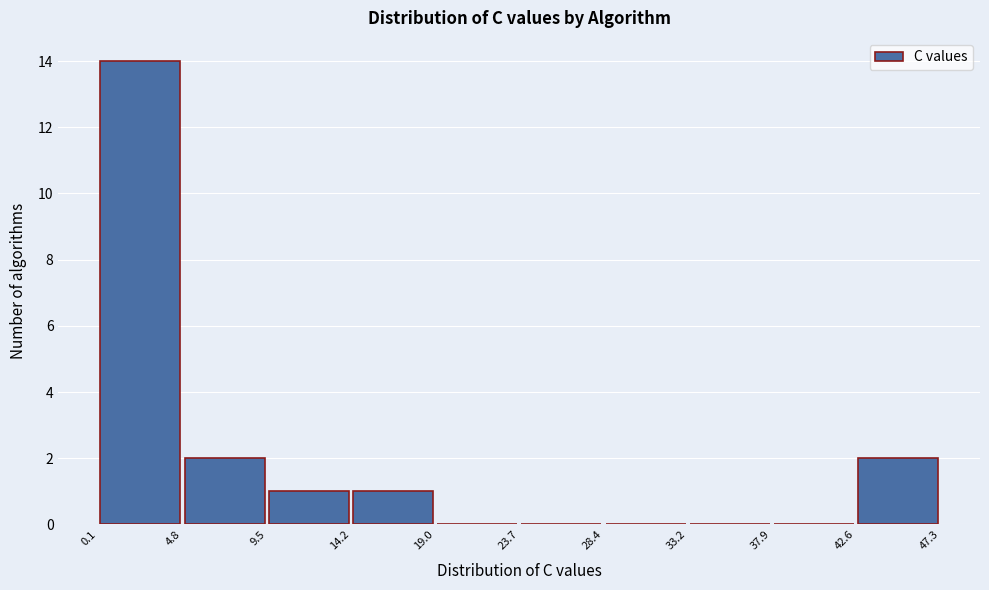

Reading left to right, transcribe this chart: for each bar, give the range it covers on the x-axis and its height. The values are not printed on the chart, so give them approximately, as read against the axis.

0.1 to 4.8: 14
4.8 to 9.5: 2
9.5 to 14.2: 1
14.2 to 19.0: 1
19.0 to 23.7: 0
23.7 to 28.4: 0
28.4 to 33.2: 0
33.2 to 37.9: 0
37.9 to 42.6: 0
42.6 to 47.3: 2